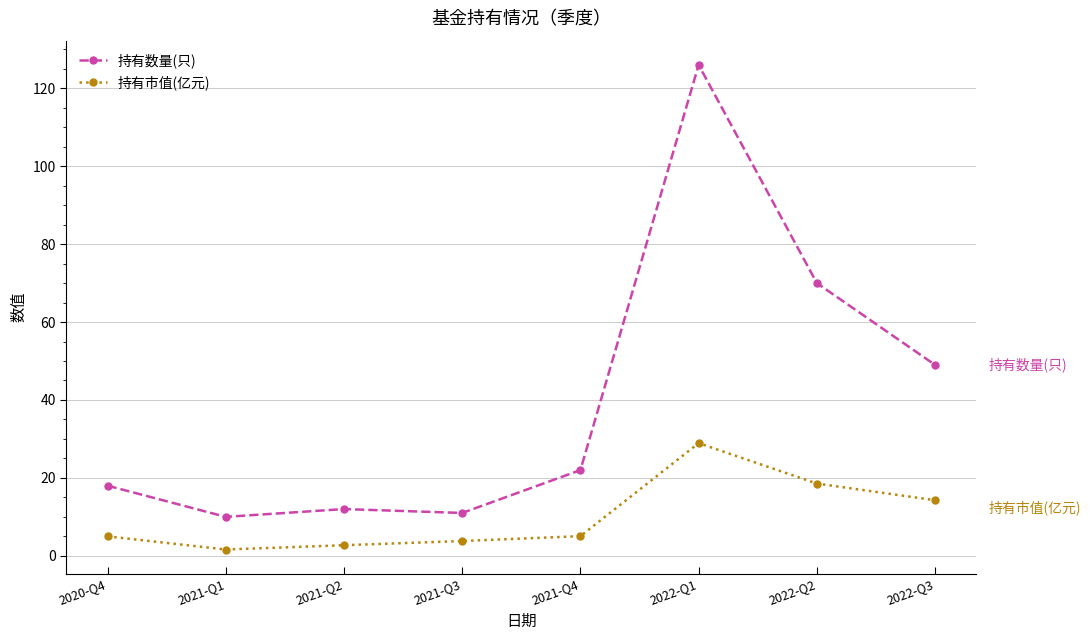

What is the highest value of the 持有数量(只) series?

126.0